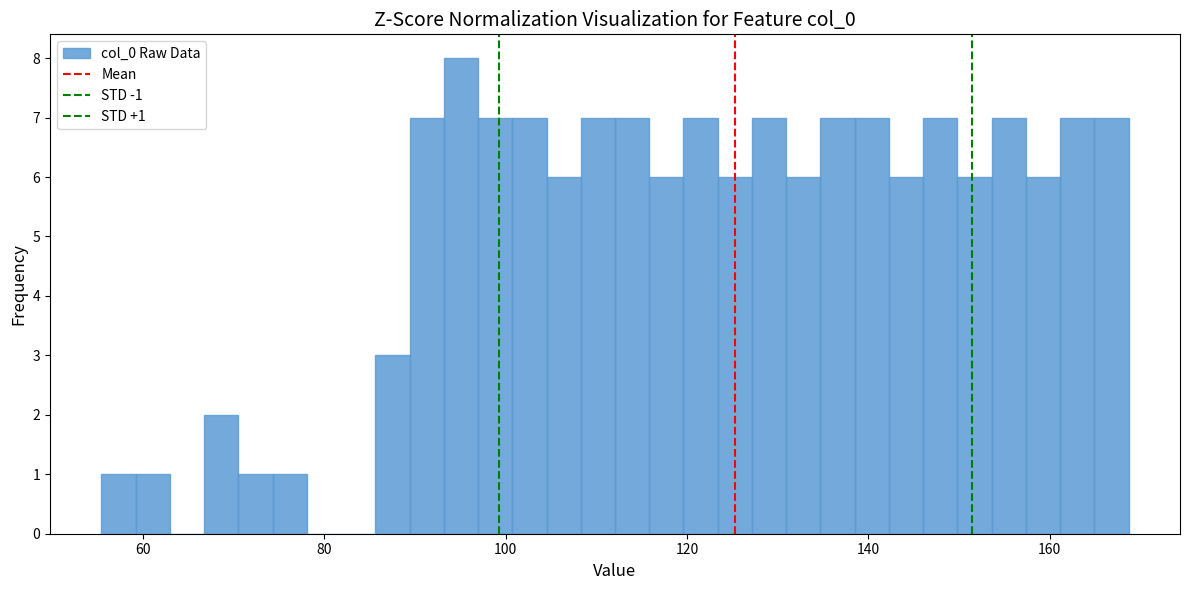

Read against the x-axis, roughly where is the centre of the tallest bar?

96